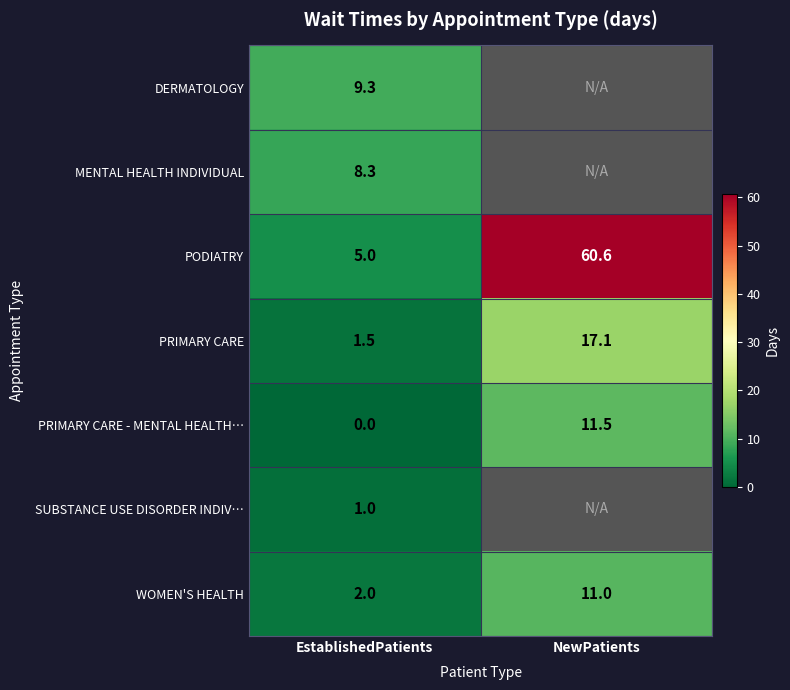

List the labels in order of PRIMARY CARE - MENTAL HEALTH… value, largest first.

NewPatients, EstablishedPatients